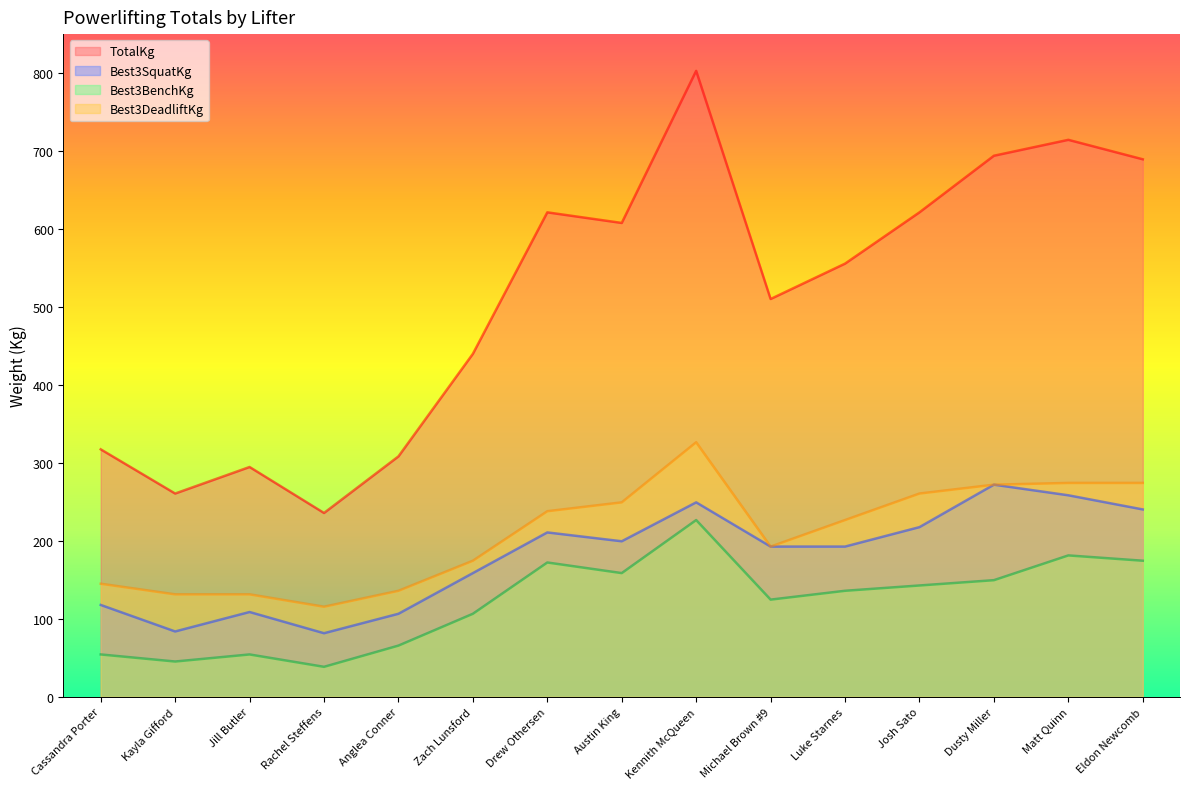

Which label corresponds to the smallest value in the chart?

Rachel Steffens